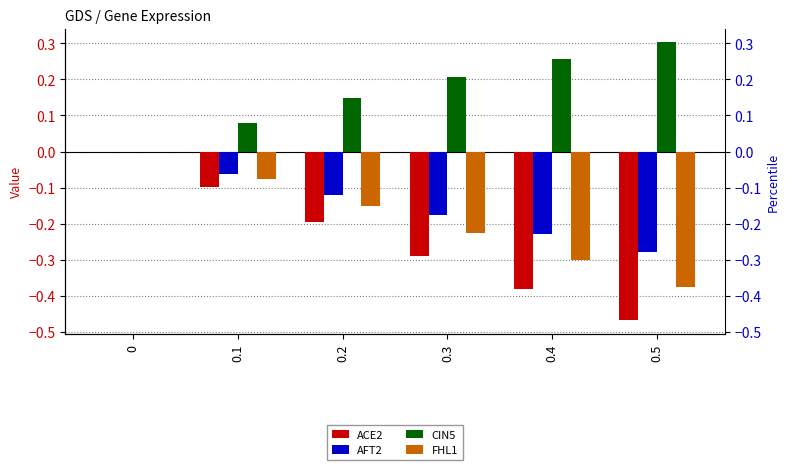

Reading left to right, list all the values displayed in this chart.

ACE2: 0=0.0	0.1=-0.1	0.2=-0.2	0.3=-0.3	0.4=-0.4	0.5=-0.5
AFT2: 0=0.0	0.1=-0.1	0.2=-0.1	0.3=-0.2	0.4=-0.2	0.5=-0.3
CIN5: 0=0.0	0.1=0.1	0.2=0.1	0.3=0.2	0.4=0.3	0.5=0.3
FHL1: 0=0.0	0.1=-0.1	0.2=-0.2	0.3=-0.2	0.4=-0.3	0.5=-0.4